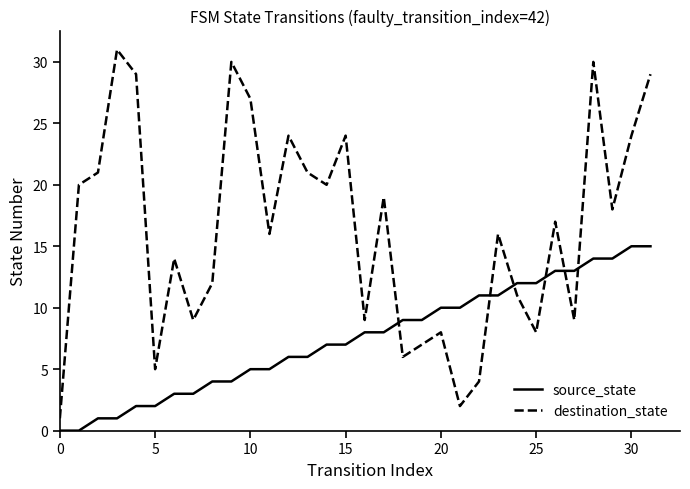

True or false: source_state and destination_state cross at least once.

True